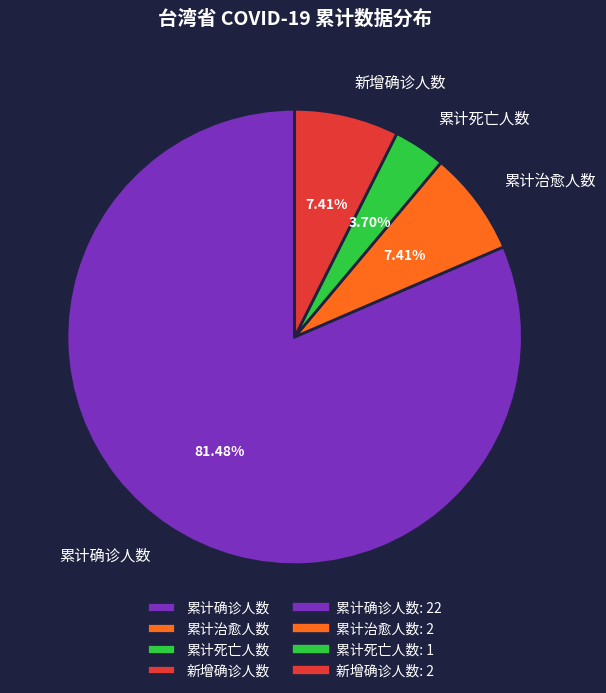

Which category accounts for the majority?

累计确诊人数